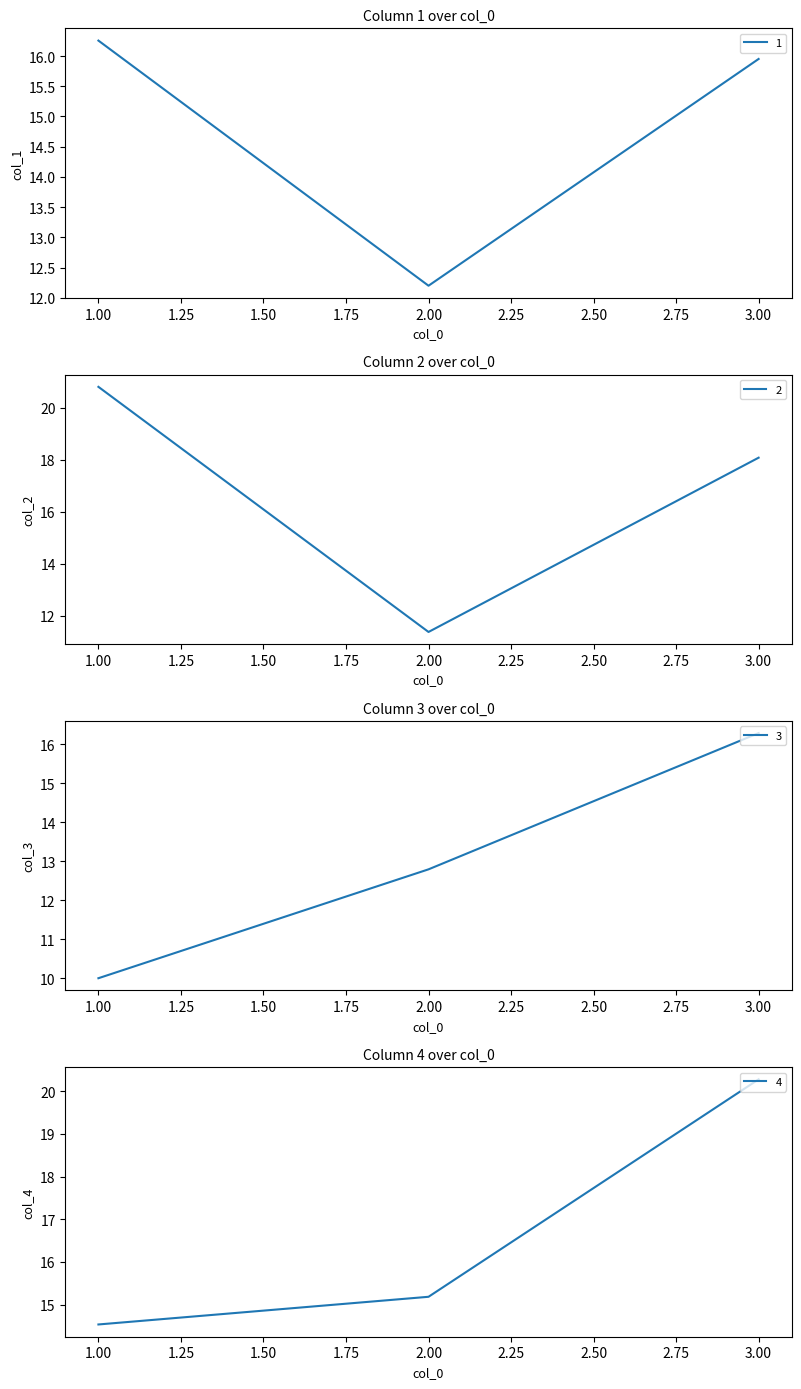

How many values in the 3 series exceed 12?

2